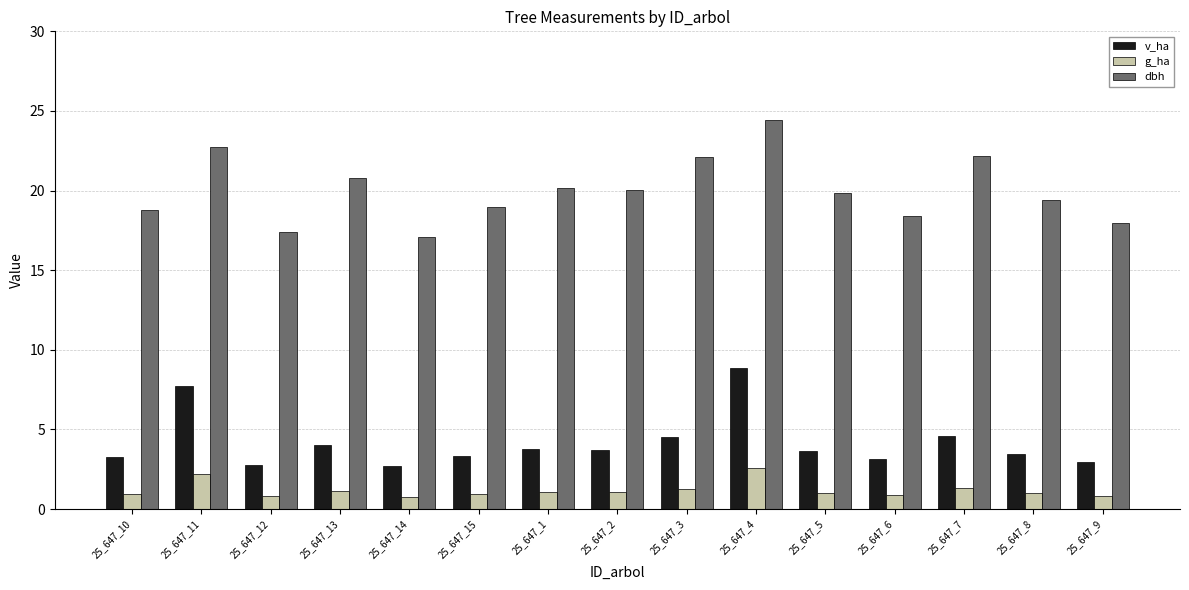

Which series has the largest range (max minus min)?

dbh